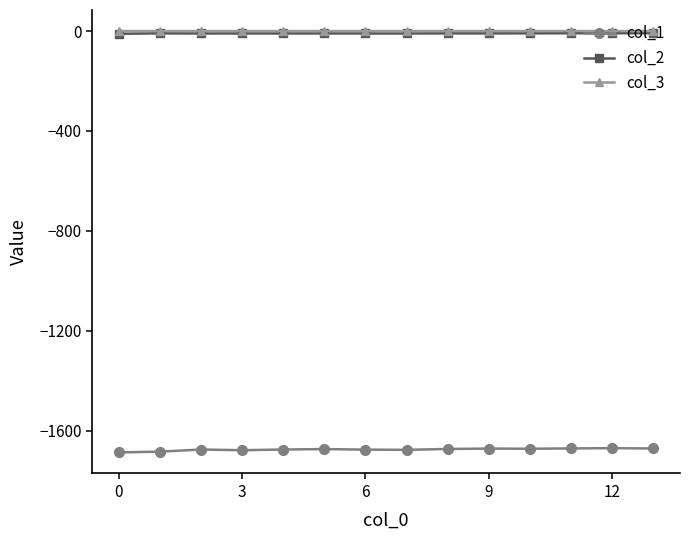

True or false: col_1 and col_3 intersect in this chart.

False